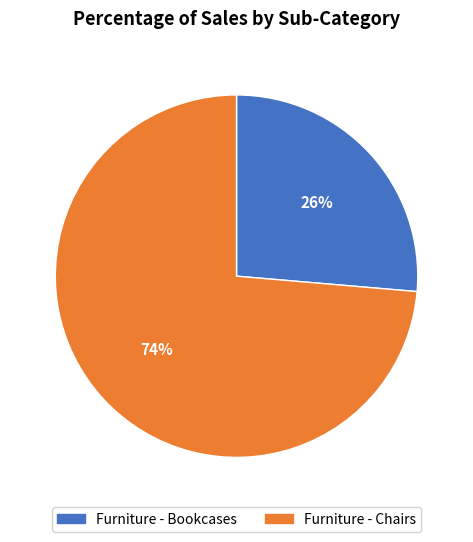

How many segments does this pie chart have?

2